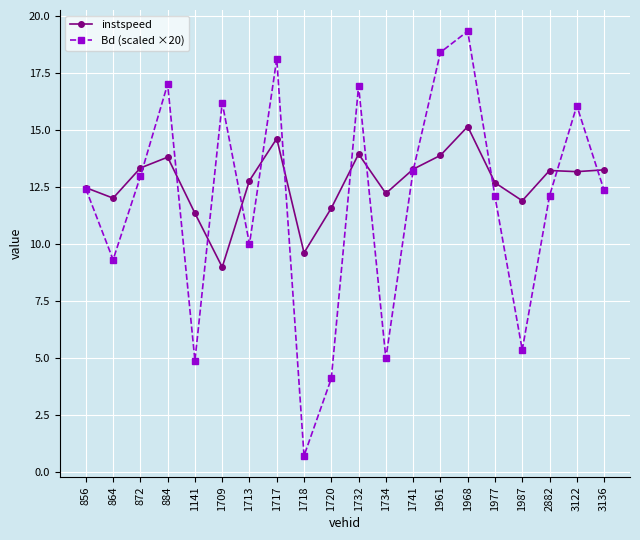

Is this an area chart (filled region under the line)?

No